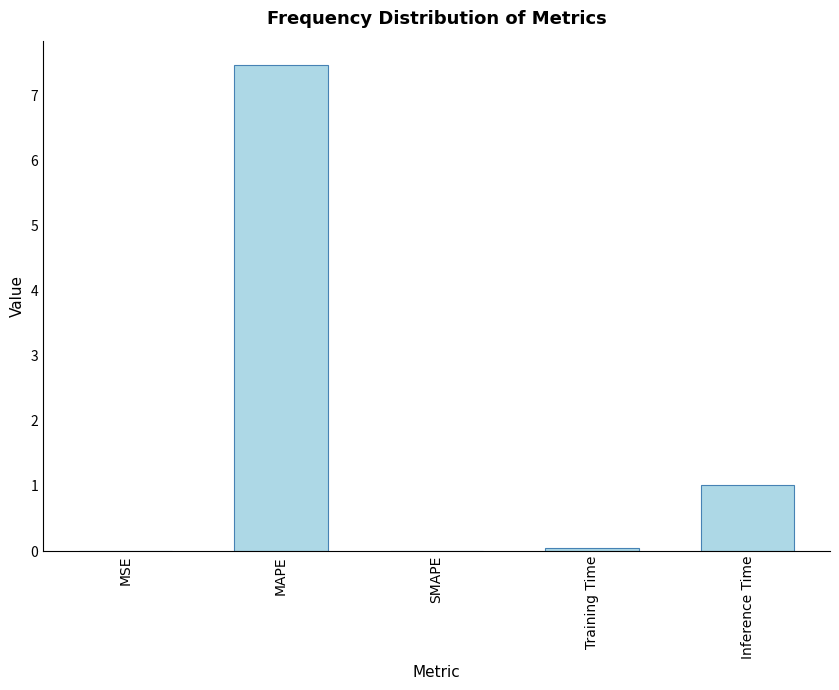

The chart shows a value of 1.0 at Inference Time. True or false?

True